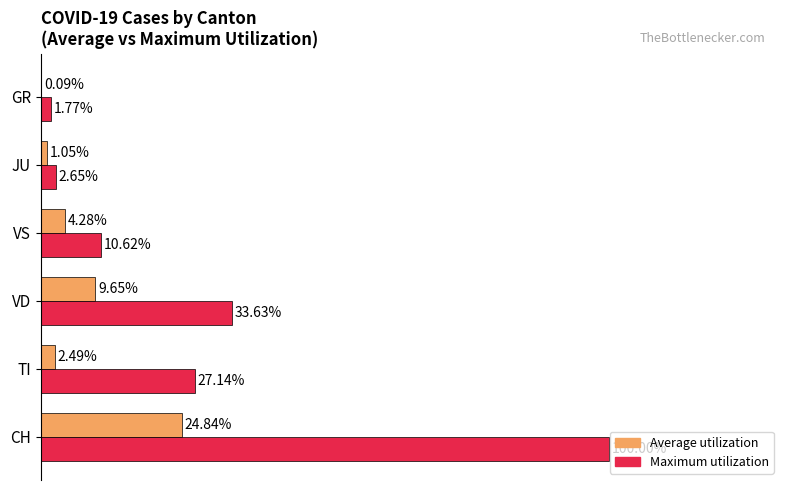

Which category has the highest value across all series?

CH